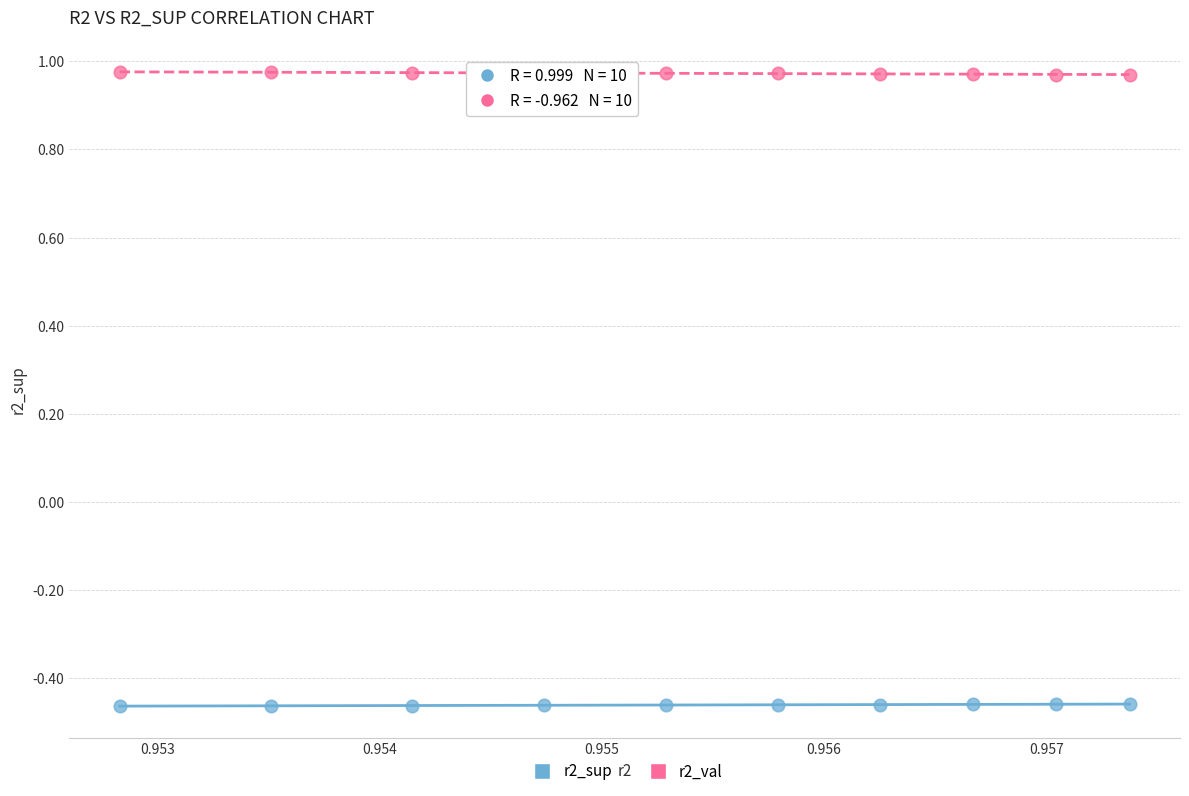

What are all the series names shown in the legend?

r2_sup, r2_val